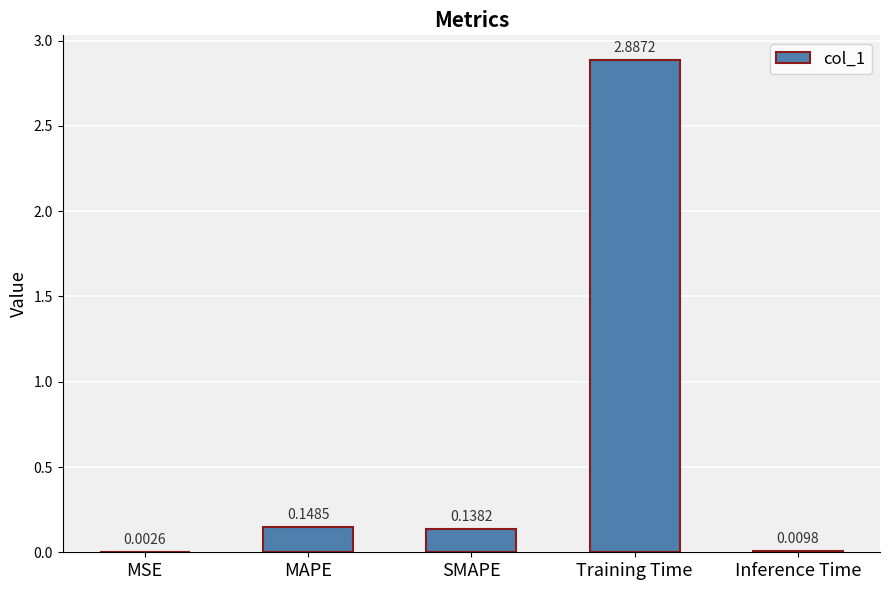

What is the sum of the values at SMAPE and MAPE?

0.3